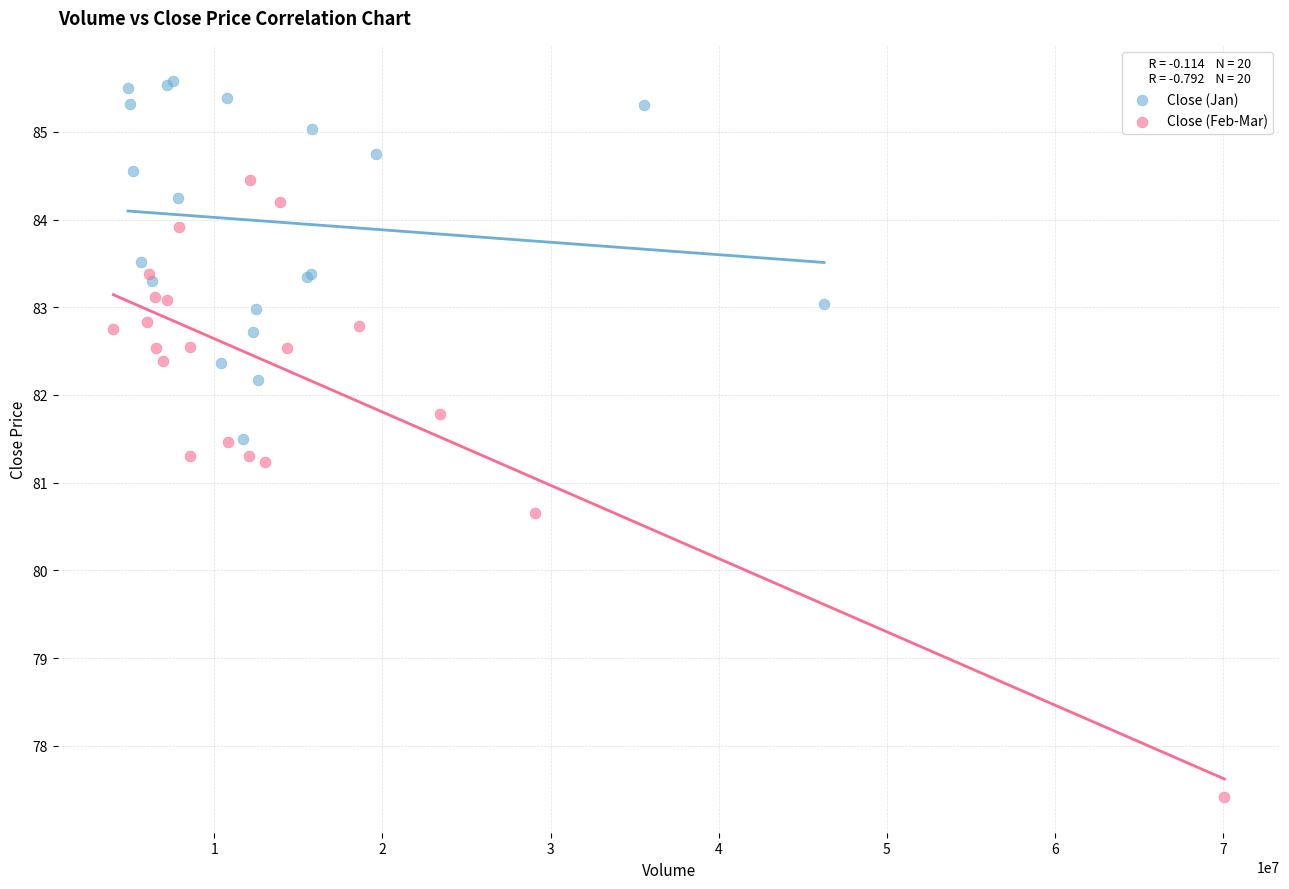

Which series has the largest Y range (max minus min)?

Close (Feb-Mar)